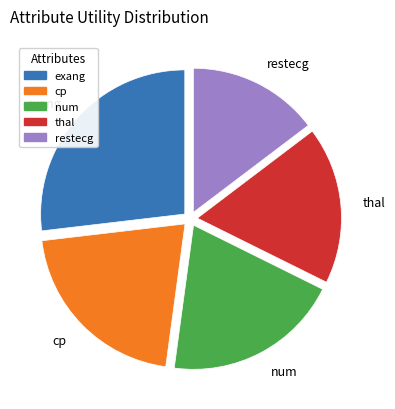

Do num and cp together represent more than half of the pie?

No